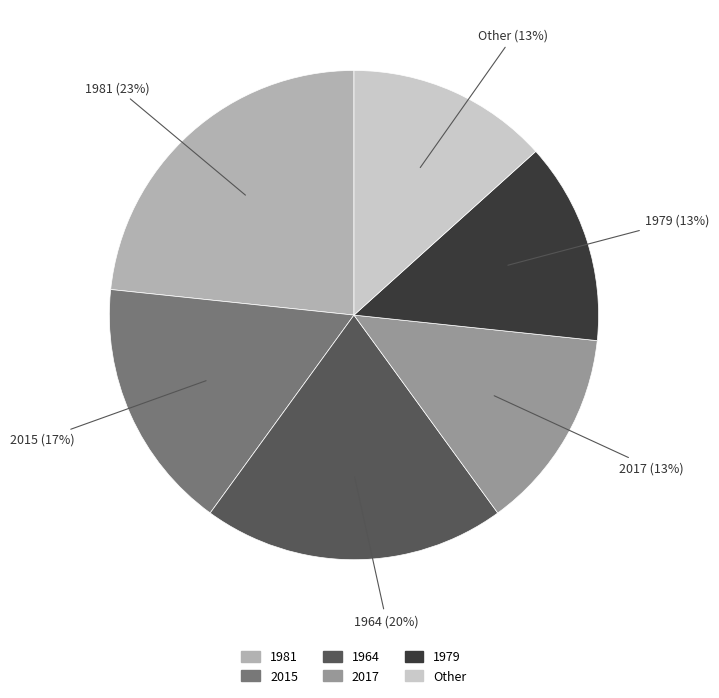

Is the sum of 1979 and 1964 greater than half?

No